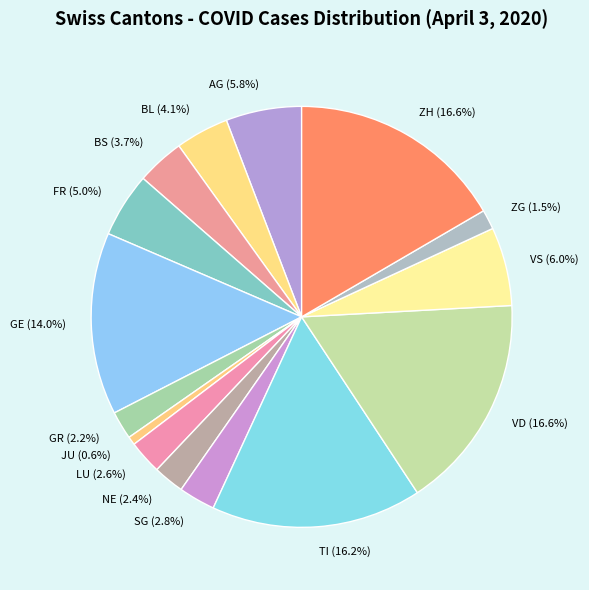

Does FR represent more than half of the total?

No